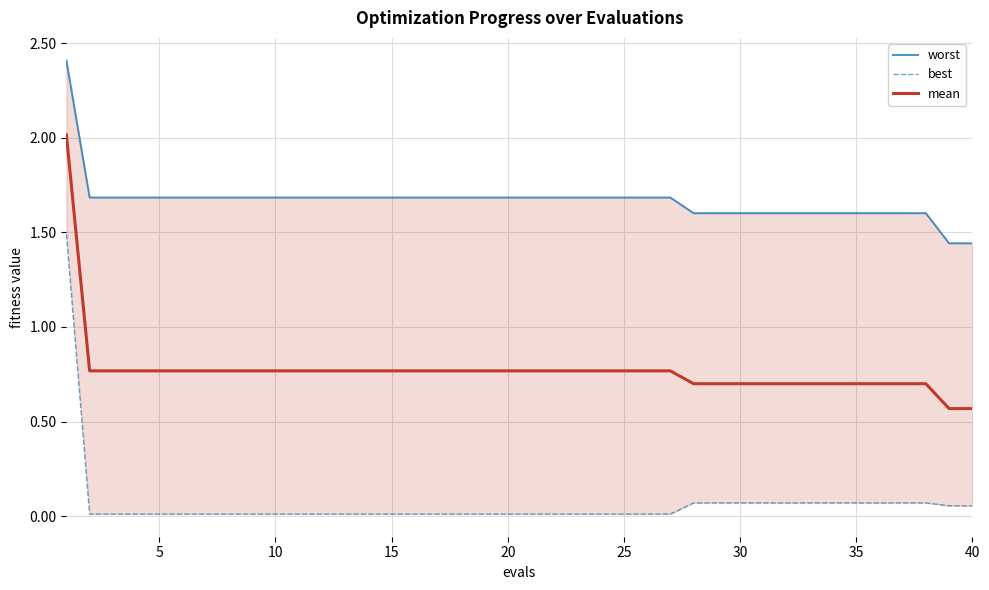

True or false: worst and mean intersect in this chart.

False